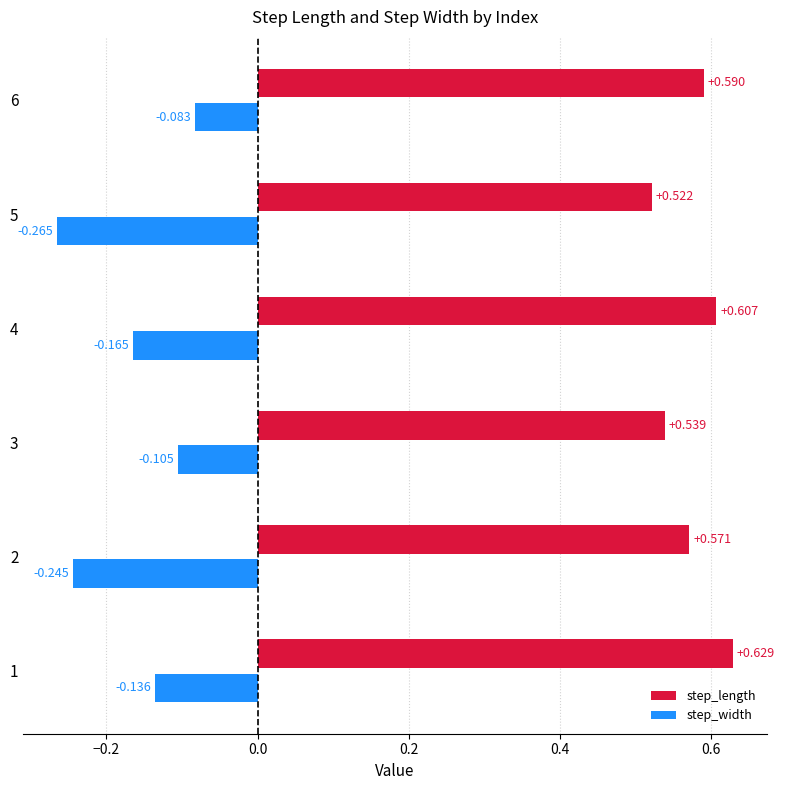

How many bars are there in total?

12